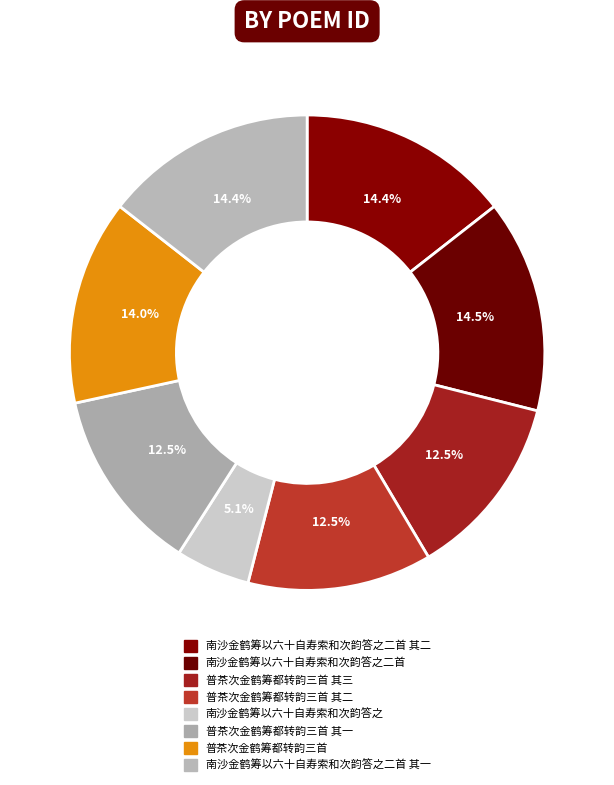

How many slices are in this pie chart?

8